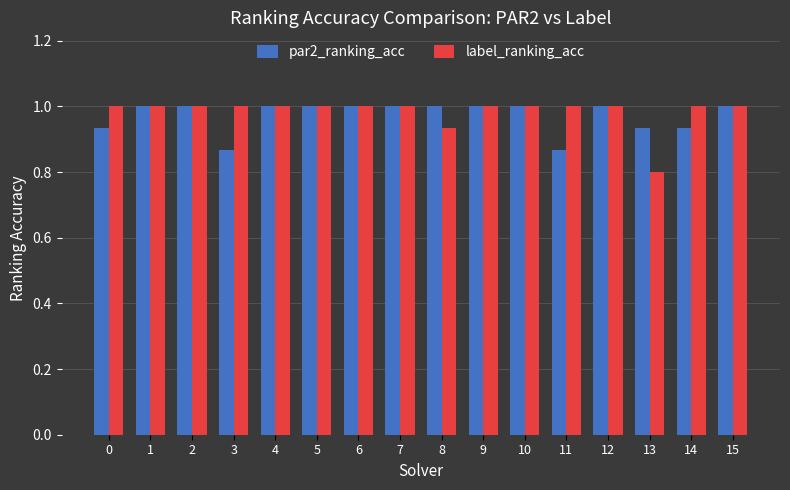

Is it true that par2_ranking_acc equals 1.7 at 10?

False